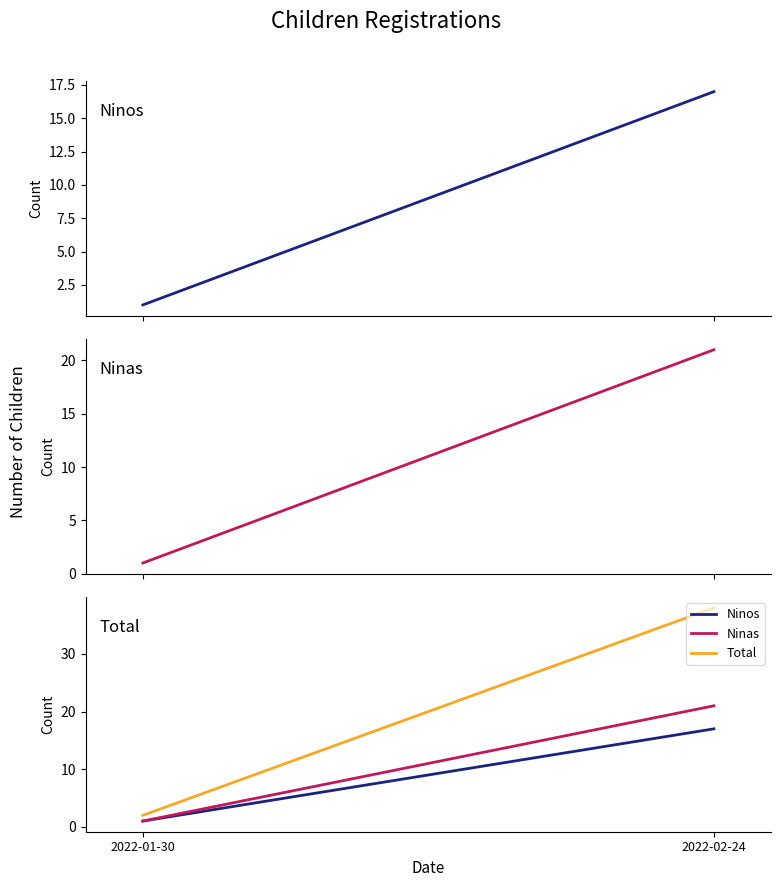

What is the minimum value for Total?

2